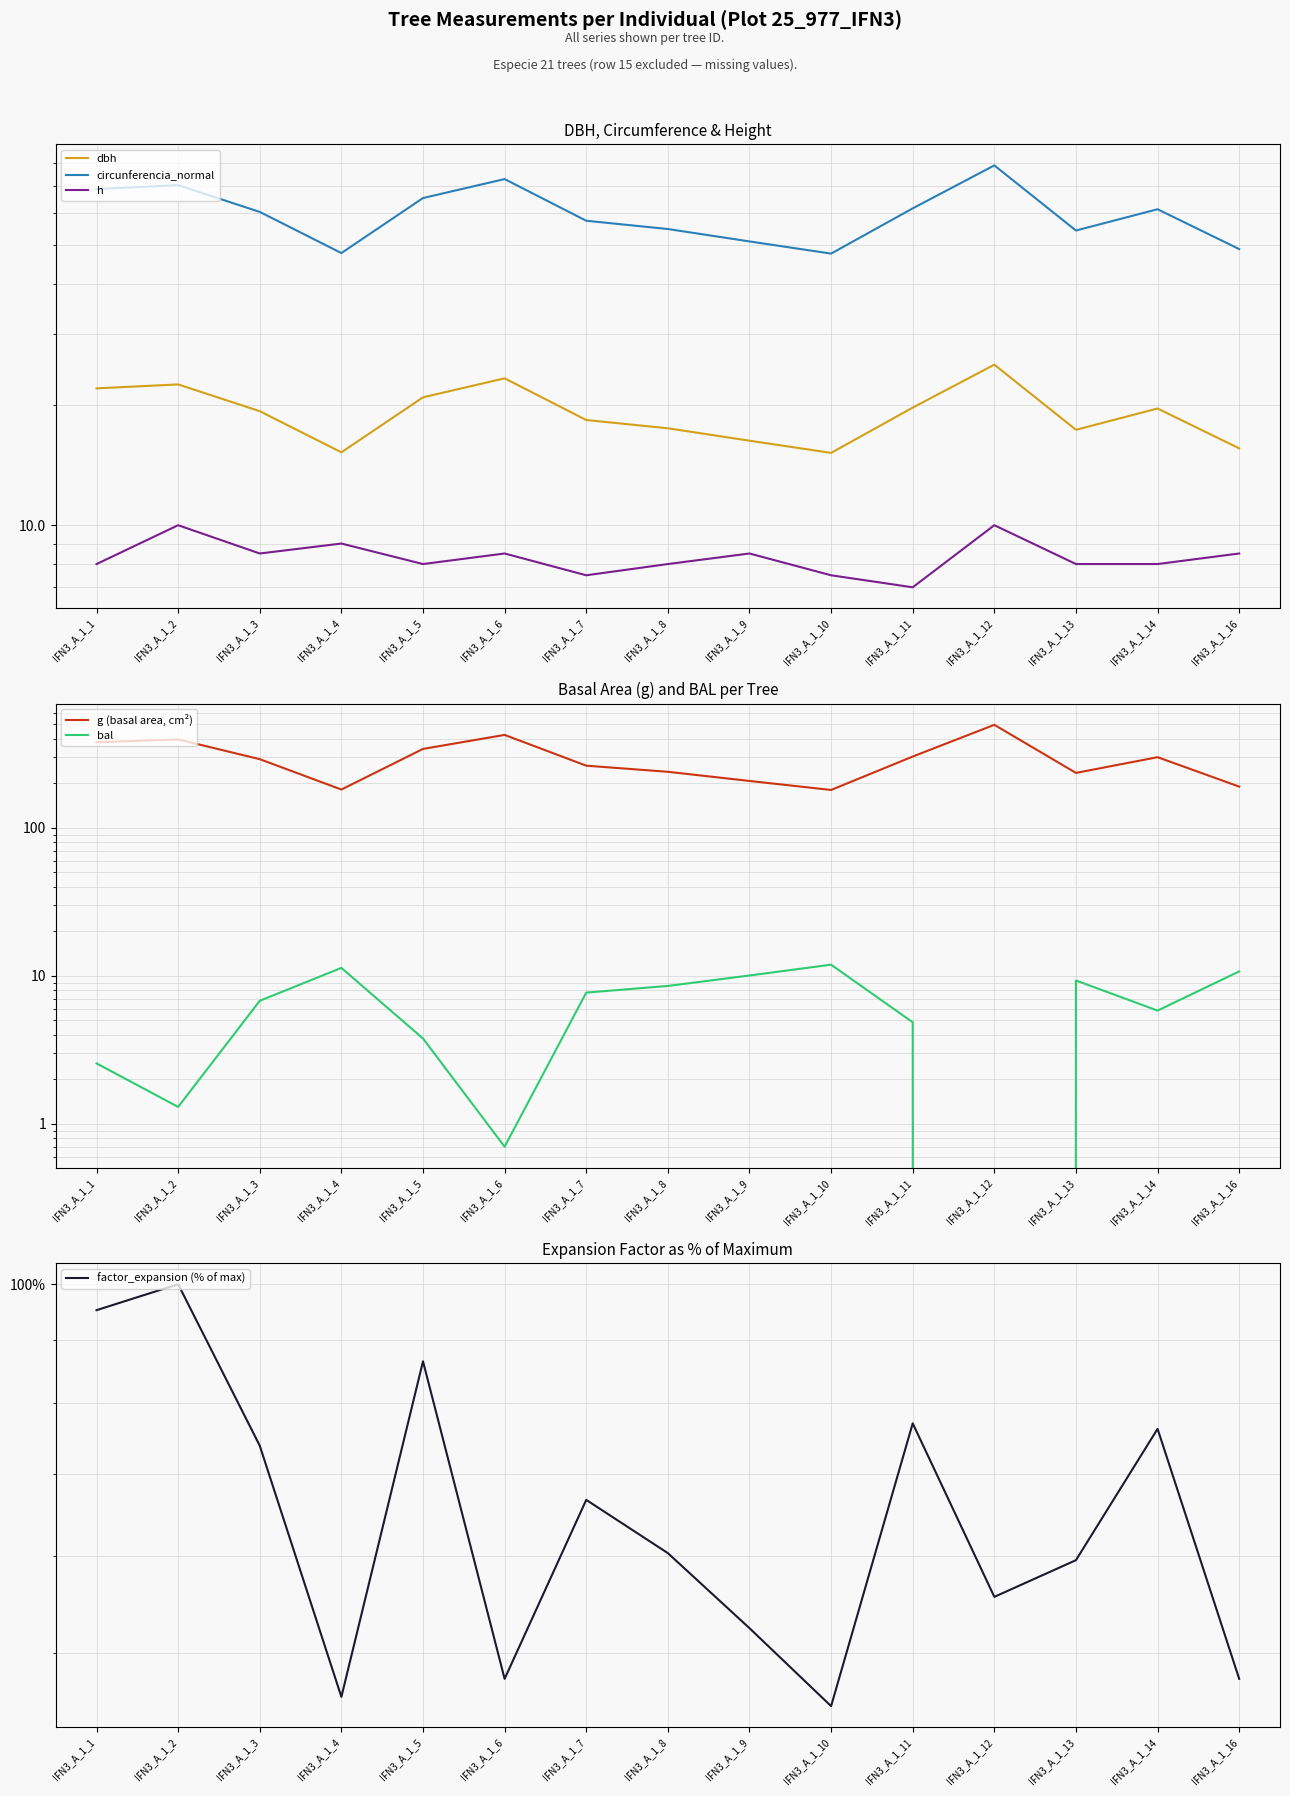

Reading right to left, transcribe all the data shown in this chart.

dbh: IFN3_A_1_16=15.6	IFN3_A_1_14=19.6	IFN3_A_1_13=17.3	IFN3_A_1_12=25.1	IFN3_A_1_11=19.6	IFN3_A_1_10=15.2	IFN3_A_1_9=16.2	IFN3_A_1_8=17.4	IFN3_A_1_7=18.3	IFN3_A_1_6=23.2	IFN3_A_1_5=20.9	IFN3_A_1_4=15.2	IFN3_A_1_3=19.2	IFN3_A_1_2=22.4	IFN3_A_1_1=21.9
circunferencia_normal: IFN3_A_1_16=48.9	IFN3_A_1_14=61.4	IFN3_A_1_13=54.4	IFN3_A_1_12=79.0	IFN3_A_1_11=61.7	IFN3_A_1_10=47.6	IFN3_A_1_9=51.0	IFN3_A_1_8=54.8	IFN3_A_1_7=57.5	IFN3_A_1_6=73.0	IFN3_A_1_5=65.5	IFN3_A_1_4=47.8	IFN3_A_1_3=60.5	IFN3_A_1_2=70.5	IFN3_A_1_1=69.0
h: IFN3_A_1_16=8.5	IFN3_A_1_14=8.0	IFN3_A_1_13=8.0	IFN3_A_1_12=10.0	IFN3_A_1_11=7.0	IFN3_A_1_10=7.5	IFN3_A_1_9=8.5	IFN3_A_1_8=8.0	IFN3_A_1_7=7.5	IFN3_A_1_6=8.5	IFN3_A_1_5=8.0	IFN3_A_1_4=9.0	IFN3_A_1_3=8.5	IFN3_A_1_2=10.0	IFN3_A_1_1=8.0
g (basal area, cm²): IFN3_A_1_16=189.9	IFN3_A_1_14=300.2	IFN3_A_1_13=235.1	IFN3_A_1_12=496.8	IFN3_A_1_11=303.3	IFN3_A_1_10=180.3	IFN3_A_1_9=207.4	IFN3_A_1_8=239.2	IFN3_A_1_7=263.0	IFN3_A_1_6=424.6	IFN3_A_1_5=341.4	IFN3_A_1_4=181.5	IFN3_A_1_3=291.0	IFN3_A_1_2=395.8	IFN3_A_1_1=378.4
bal: IFN3_A_1_16=10.7	IFN3_A_1_14=5.8	IFN3_A_1_13=9.3	IFN3_A_1_12=0.0	IFN3_A_1_11=4.8	IFN3_A_1_10=11.9	IFN3_A_1_9=10.1	IFN3_A_1_8=8.5	IFN3_A_1_7=7.7	IFN3_A_1_6=0.7	IFN3_A_1_5=3.8	IFN3_A_1_4=11.3	IFN3_A_1_3=6.8	IFN3_A_1_2=1.3	IFN3_A_1_1=2.6
factor_expansion (% of max): IFN3_A_1_16=47.6	IFN3_A_1_14=76.2	IFN3_A_1_13=59.5	IFN3_A_1_12=55.6	IFN3_A_1_11=77.0	IFN3_A_1_10=45.2	IFN3_A_1_9=52.4	IFN3_A_1_8=60.3	IFN3_A_1_7=66.7	IFN3_A_1_6=47.6	IFN3_A_1_5=86.5	IFN3_A_1_4=46.0	IFN3_A_1_3=73.8	IFN3_A_1_2=100.0	IFN3_A_1_1=95.2